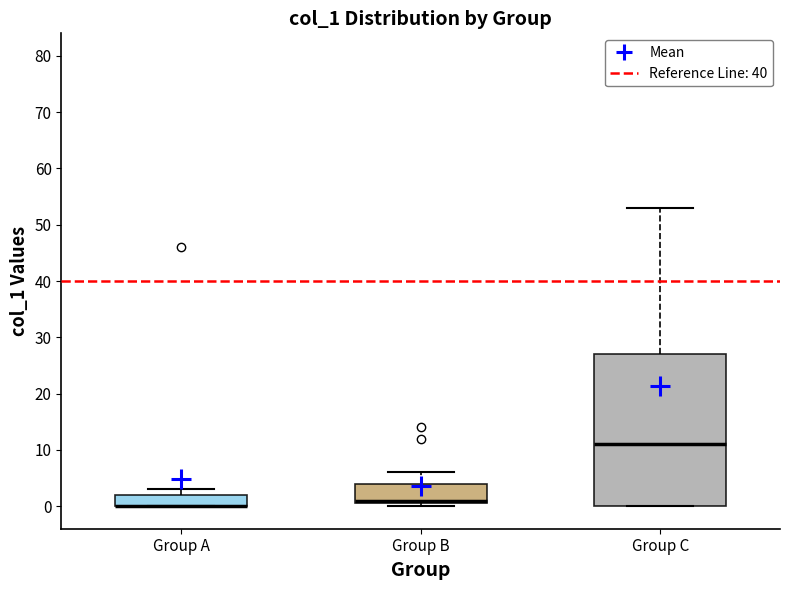

Reading left to right, transcribe this box plot: for each box, give where its median line is, the range the box spans, and where its two whiskers end, as read against the y-axis. The values are not printed on the chart, so give them approximately, as read against the axis.

Group A: median 0 (drawn on the box's lower edge), box 0 to 2, whiskers 0 to 3
Group B: median 1 (just above the box's lower edge), box 1 to 4, whiskers 0 to 6
Group C: median 11, box 0 to 27, whiskers 0 to 53